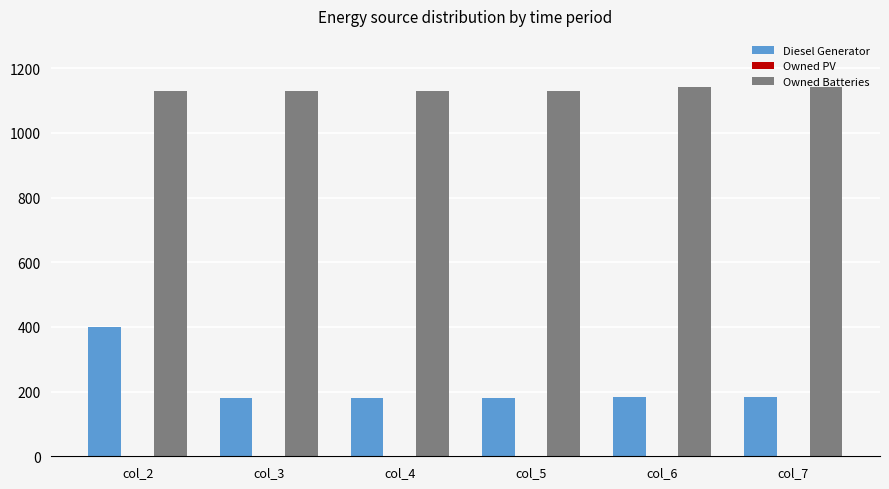

What is the total value across all series at col_4?

1310.0